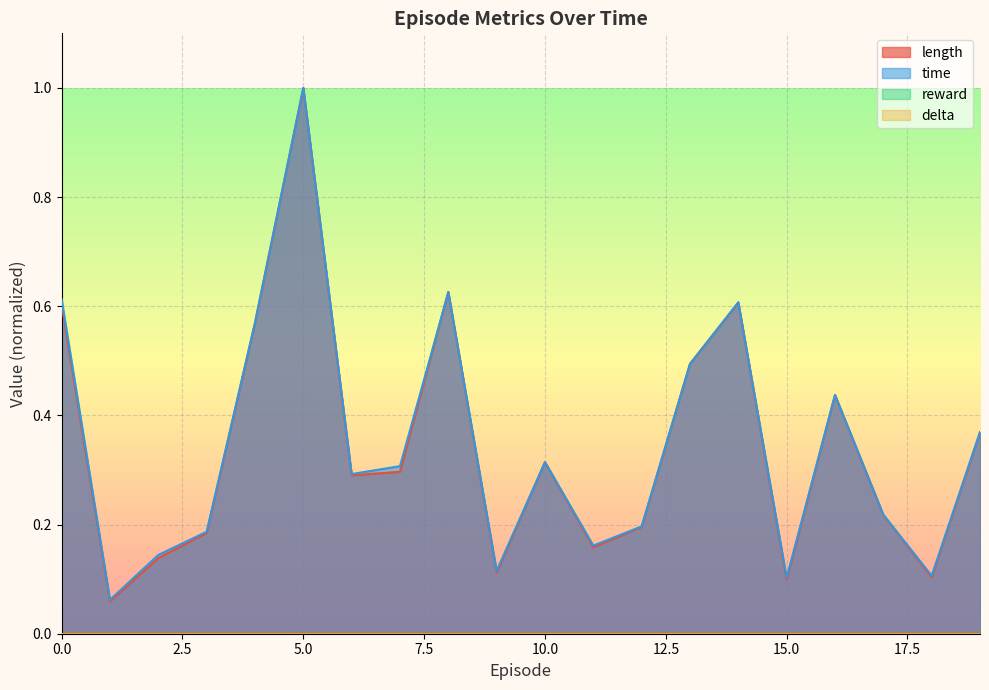

List the labels in order of length value, largest first.

5, 8, 14, 0, 4, 13, 16, 19, 10, 7, 6, 17, 12, 3, 11, 2, 9, 18, 15, 1